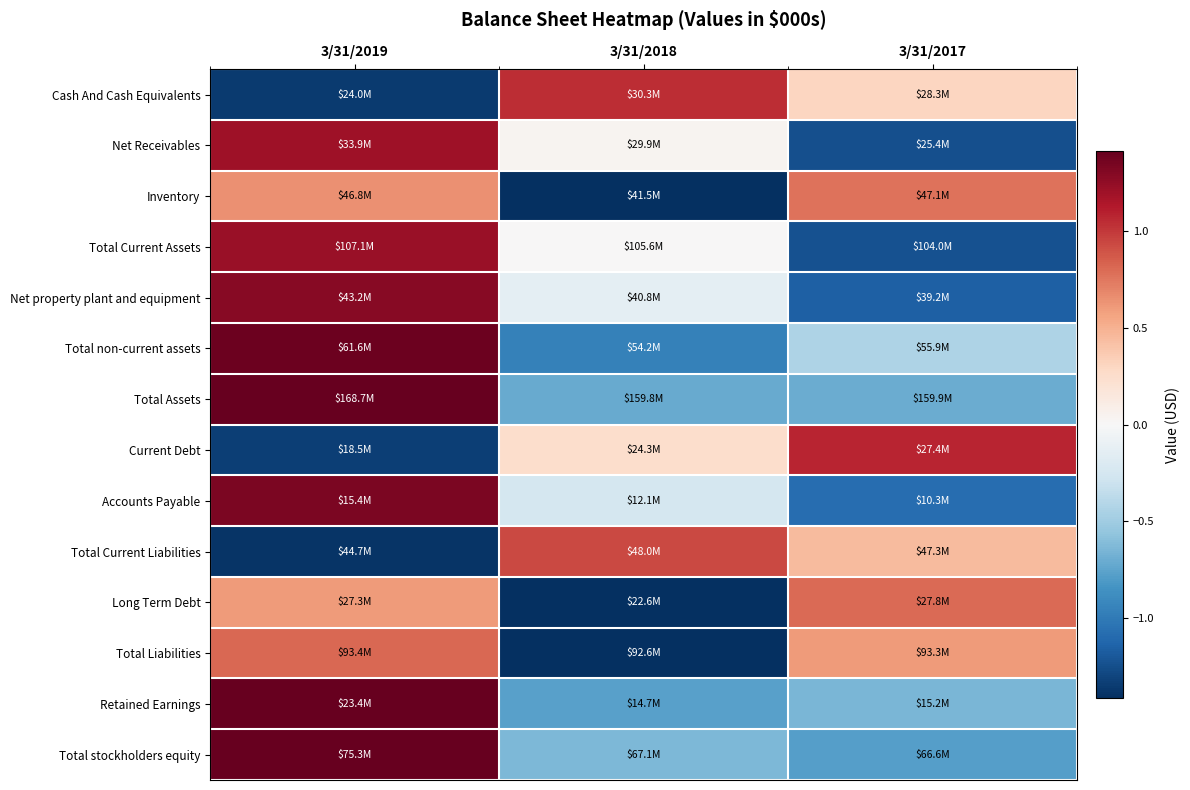

Which has a higher value, 3/31/2017 or 3/31/2019?

3/31/2017